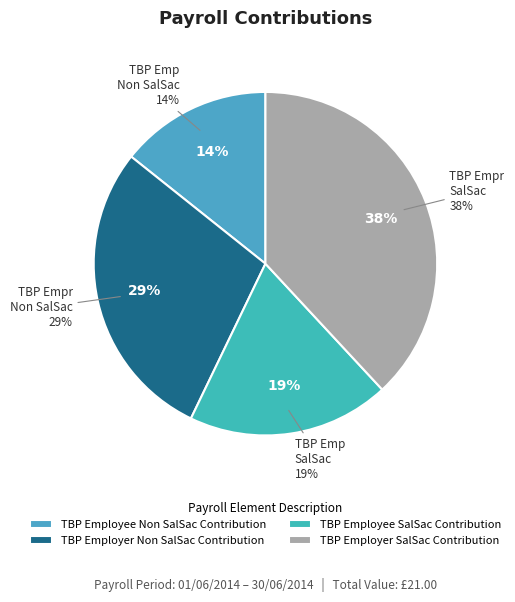

What is the change in value from TBP Employee SalSac Contribution to TBP Employer SalSac Contribution?

+4